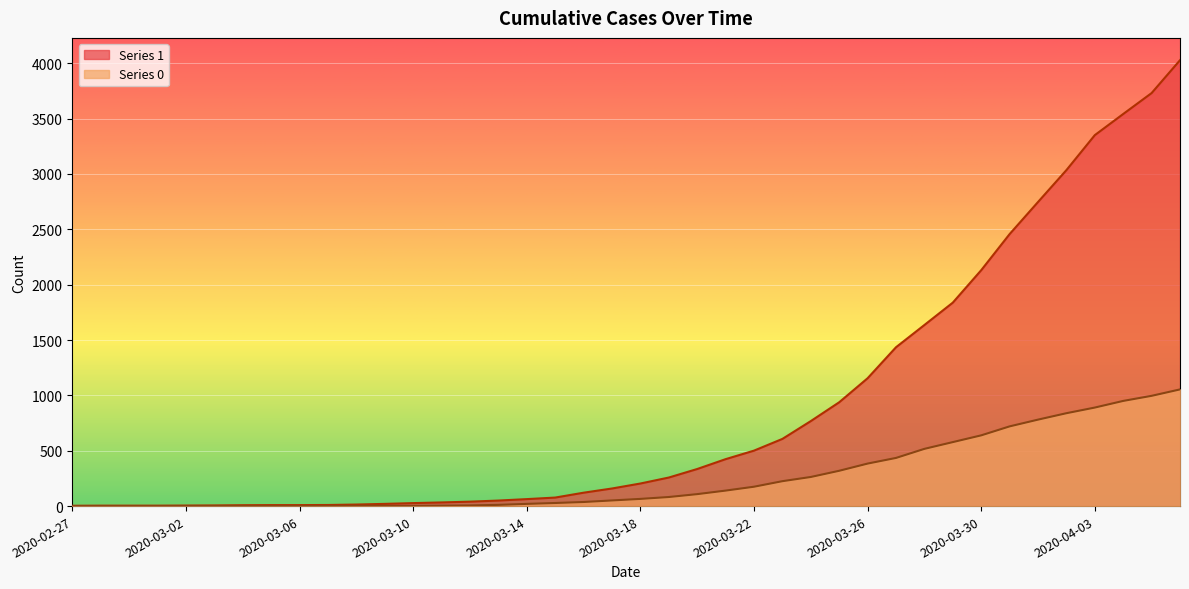

Between 2020-03-17 and 2020-03-14, which is larger?

2020-03-17